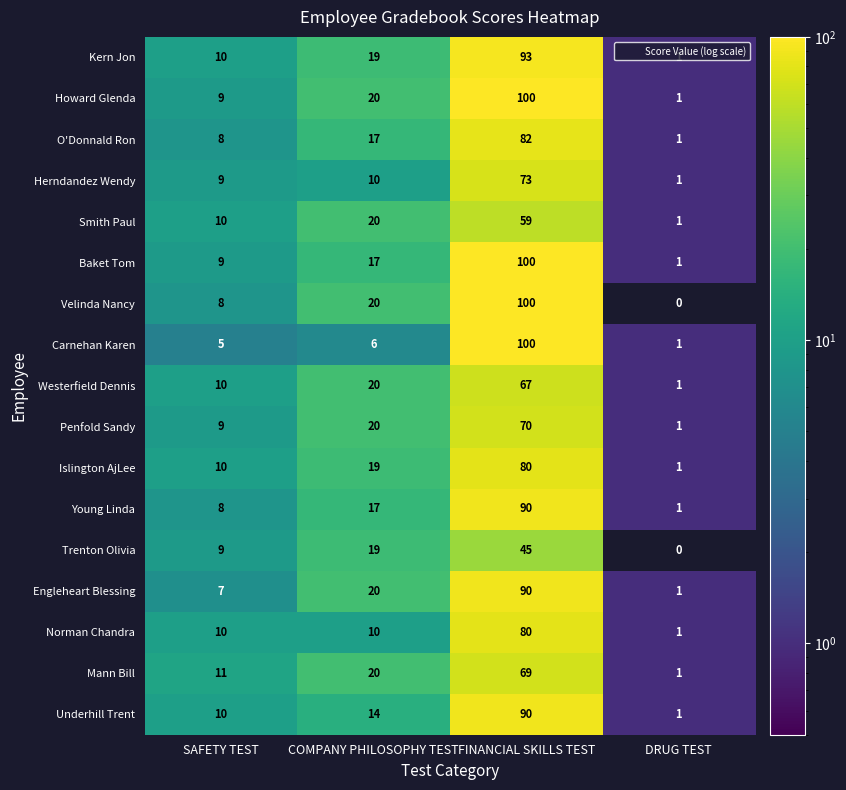

Count the number of data series in this chart.

17